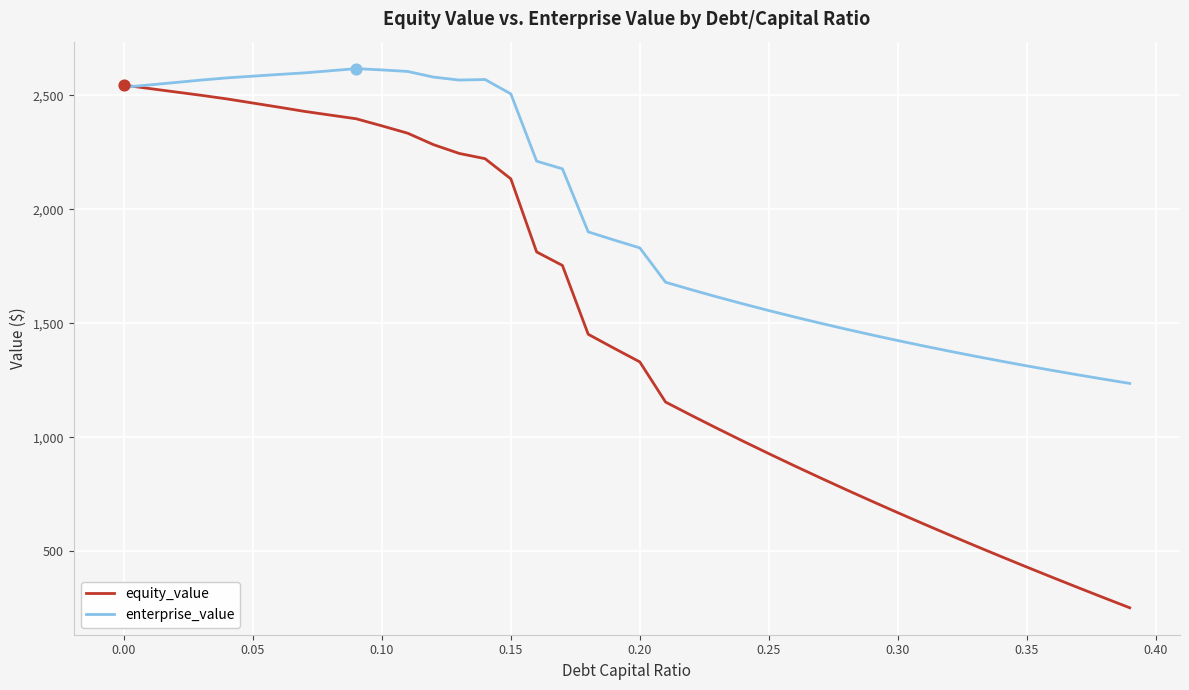

Which series has the largest total across all categories?

enterprise_value